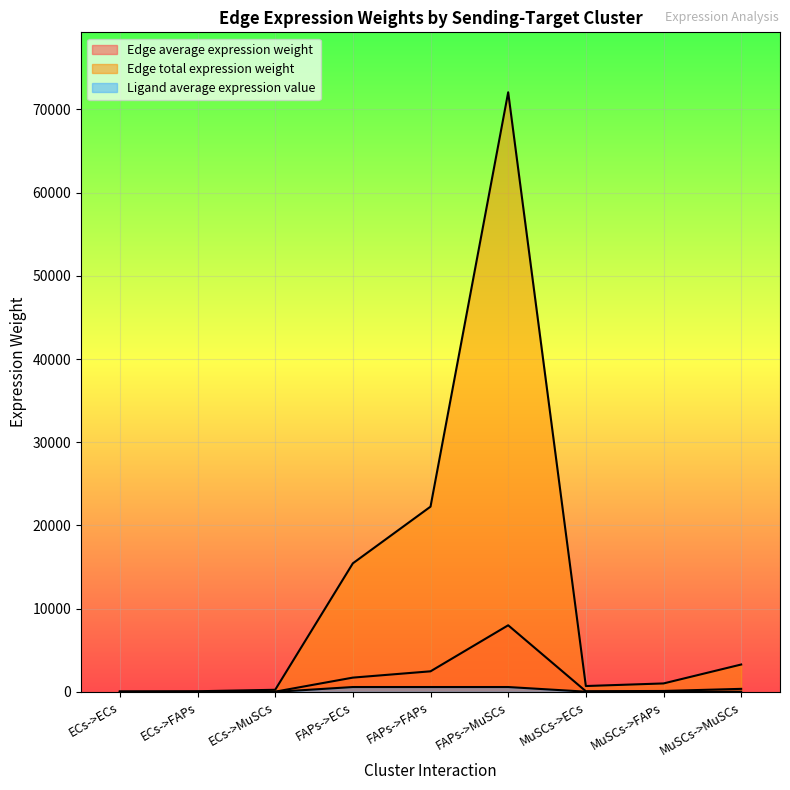

True or false: Ligand average expression value and Edge total expression weight intersect in this chart.

False